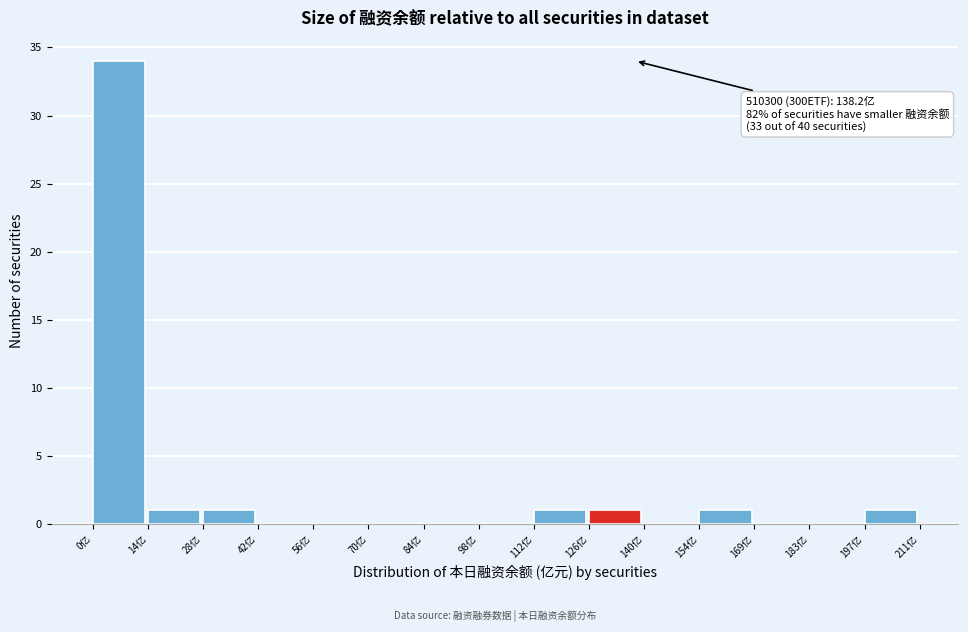

Over which range of the x-axis is the bar tallest?

0 to 14